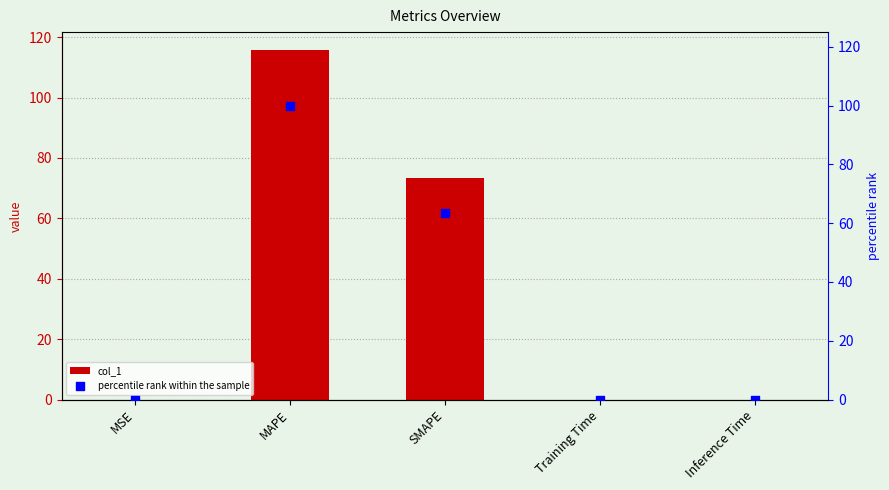

Which series has the largest total across all categories?

col_1